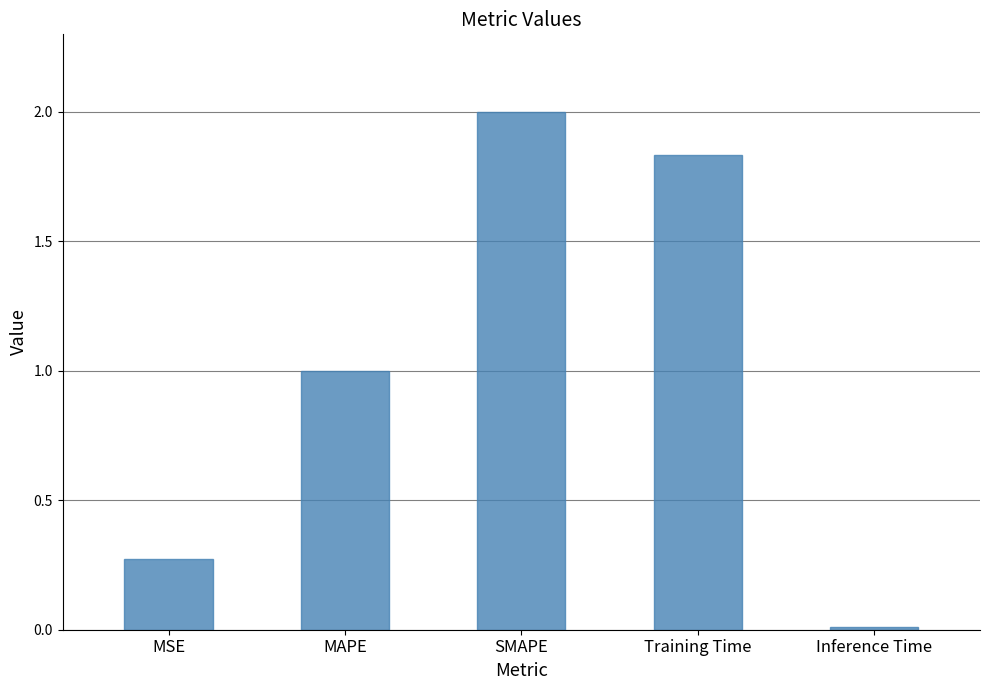

Which has a higher value, MAPE or Inference Time?

MAPE